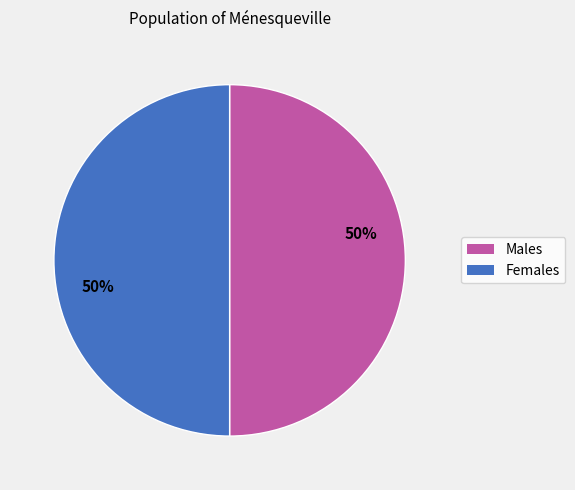

To the nearest percent, what is the average slice percentage?

50%